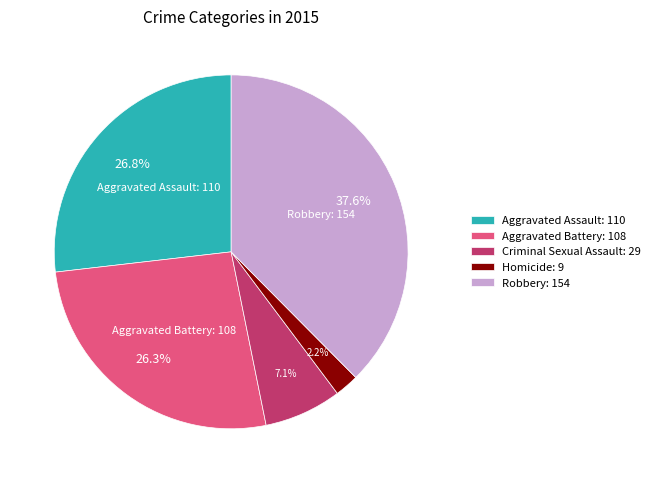

How many slices are in this pie chart?

5